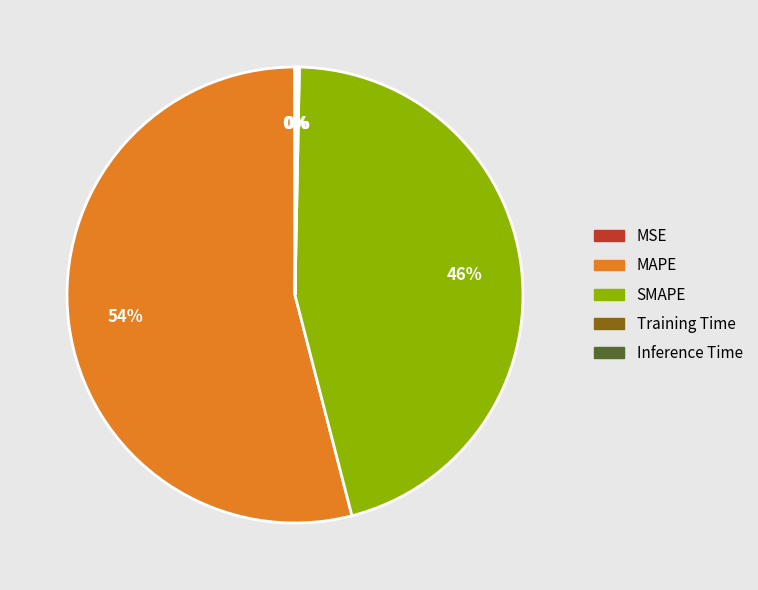

Is MAPE the majority of the pie?

Yes